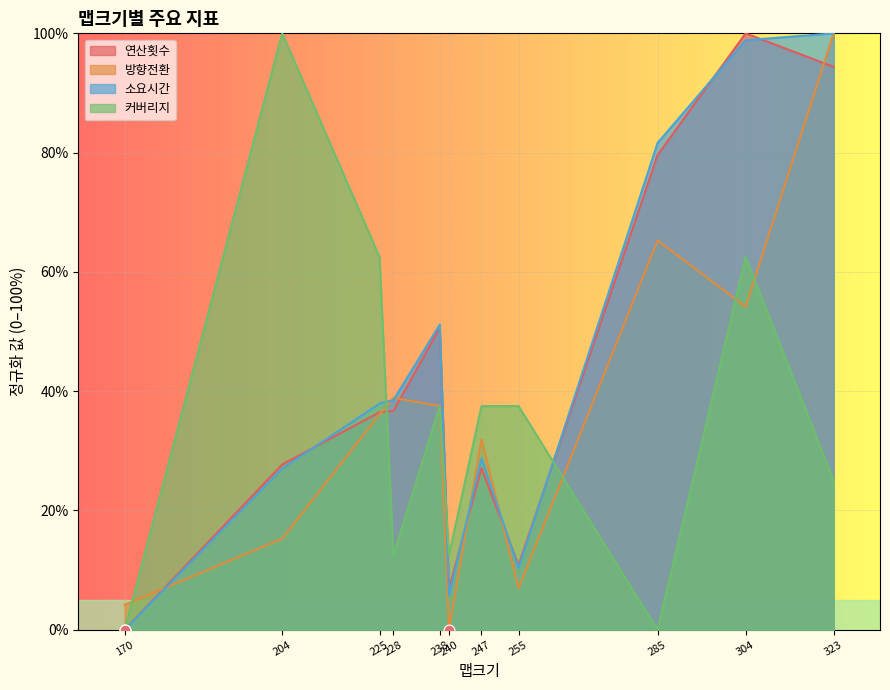

What is the total value across all series at 225?

173.0